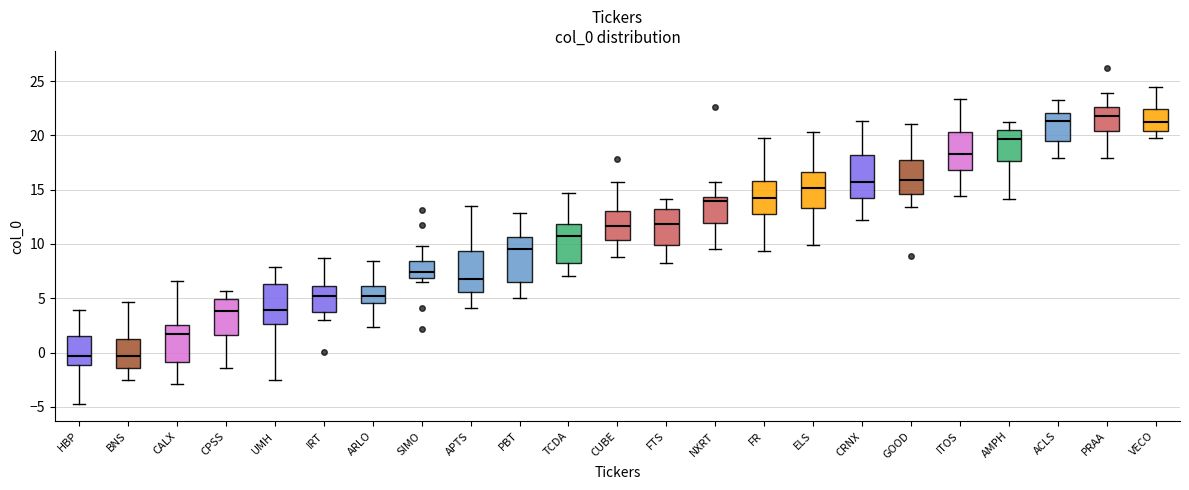

Reading left to right, read every box against the y-axis: the position of its median line, the range the box covers, and the ends of its whiskers. The values are not printed on the chart, so give them approximately, as read against the axis.

HBP: median -0.5, box -1.0 to 1.5, whiskers -5.0 to 4.0
BNS: median -0.5, box -1.5 to 1.0, whiskers -2.5 to 4.5
CALX: median 1.5, box -1.0 to 2.5, whiskers -3.0 to 6.5
CPSS: median 4.0, box 1.5 to 5.0, whiskers -1.5 to 5.5
UMH: median 4.0, box 2.5 to 6.5, whiskers -2.5 to 8.0
IRT: median 5.0, box 3.5 to 6.0, whiskers 3.0 to 8.5
ARLO: median 5.0, box 4.5 to 6.0, whiskers 2.5 to 8.5
SIMO: median 7.5, box 7.0 to 8.5, whiskers 6.5 to 10.0
APTS: median 6.5, box 5.5 to 9.5, whiskers 4.0 to 13.5
PBT: median 9.5, box 6.5 to 10.5, whiskers 5.0 to 13.0
TCDA: median 10.5, box 8.5 to 12.0, whiskers 7.0 to 14.5
CUBE: median 11.5, box 10.5 to 13.0, whiskers 9.0 to 15.5
FTS: median 12.0, box 10.0 to 13.0, whiskers 8.0 to 14.0
NXRT: median 14.0, box 12.0 to 14.5, whiskers 9.5 to 15.5
FR: median 14.0, box 13.0 to 16.0, whiskers 9.5 to 20.0
ELS: median 15.0, box 13.5 to 16.5, whiskers 10.0 to 20.5
CRNX: median 15.5, box 14.0 to 18.0, whiskers 12.0 to 21.5
GOOD: median 16.0, box 14.5 to 17.5, whiskers 13.5 to 21.0
ITOS: median 18.5, box 17.0 to 20.5, whiskers 14.5 to 23.5
AMPH: median 19.5, box 17.5 to 20.5, whiskers 14.0 to 21.0
ACLS: median 21.5, box 19.5 to 22.0, whiskers 18.0 to 23.5
PRAA: median 22.0, box 20.5 to 22.5, whiskers 18.0 to 24.0
VECO: median 21.0, box 20.5 to 22.5, whiskers 20.0 to 24.5